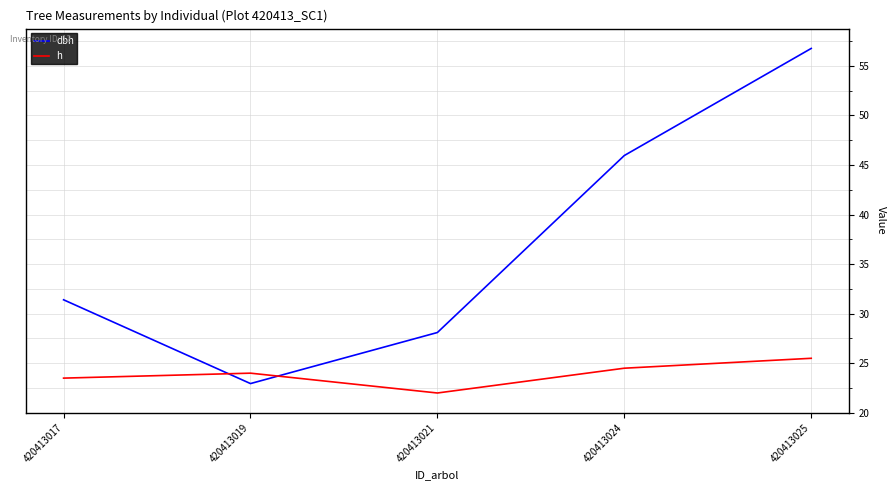

Rank the series by their maximum value, from lowest to highest.

h, dbh